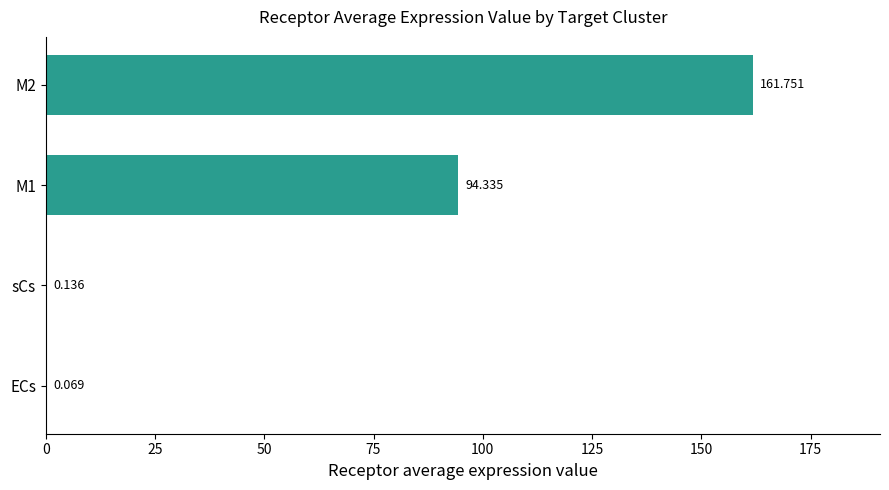

Count the number of data series in this chart.

1